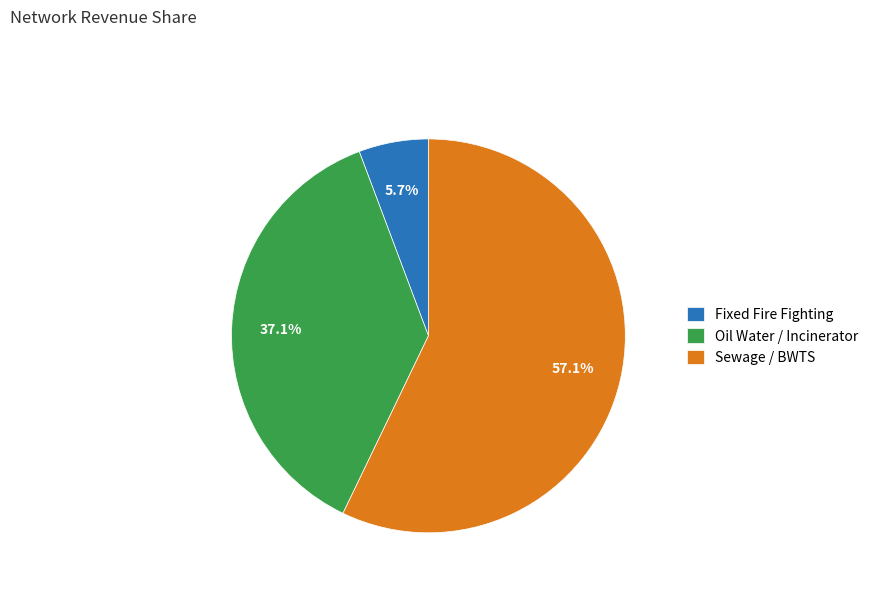

Which category has the smallest portion of the pie?

Fixed Fire Fighting